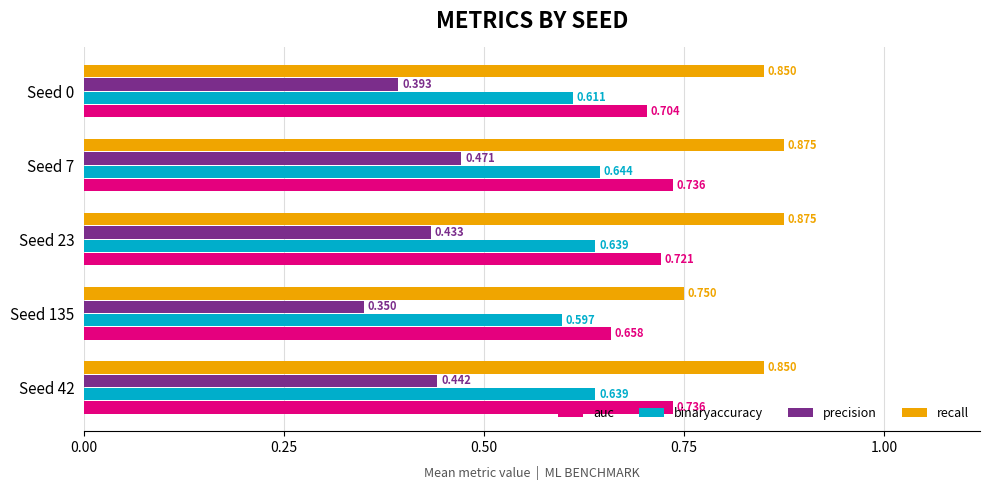

Is the value of recall at Seed 0 greater than the value of precision at Seed 135?

Yes